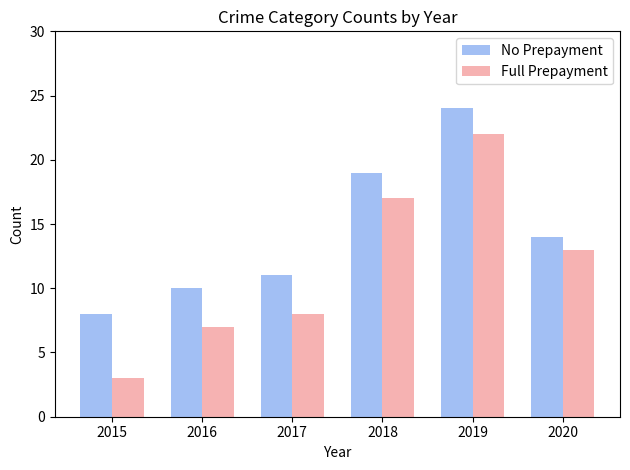

At how many categories does at least one series exceed 16?

2